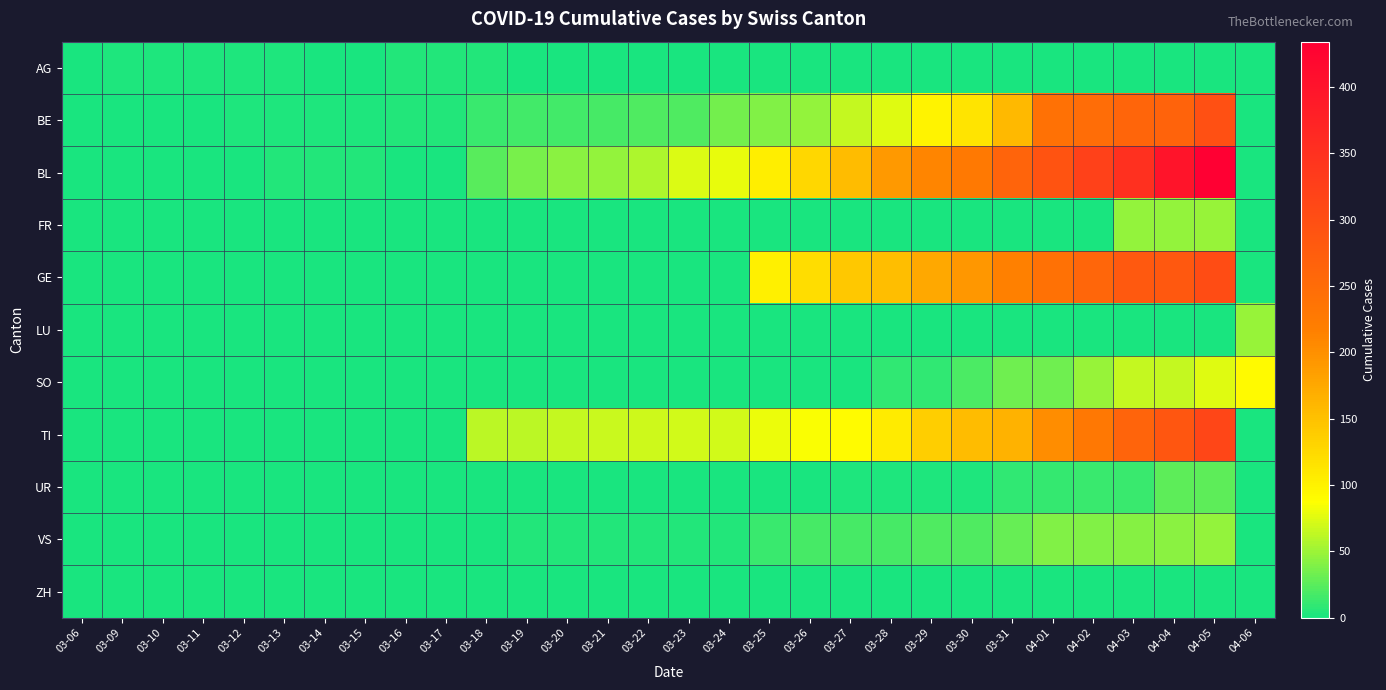

What is the spread (max minus min) of values at 03-12?

3